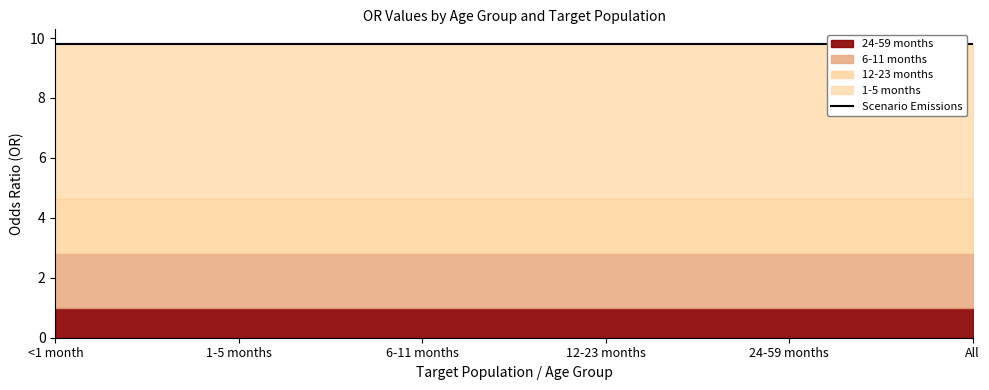

True or false: 12-23 months has more than 0 points higher than both neighbors.

False